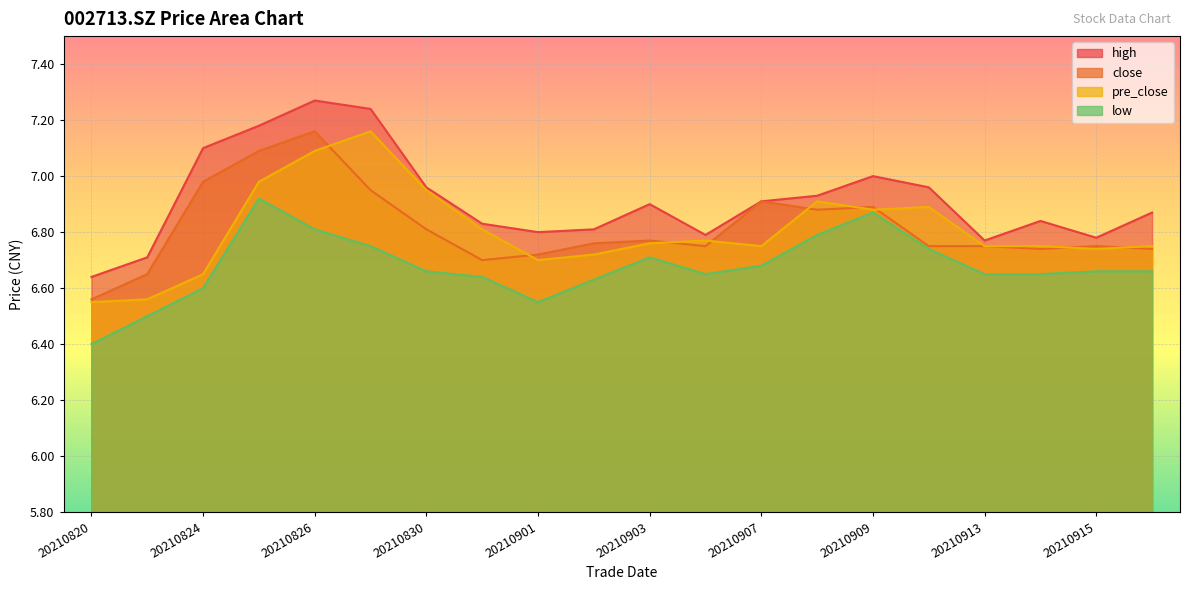

Reading right to left, transcribe all the data shown in this chart.

high: 6.9	6.8	6.8	6.8	7.0	7.0	6.9	6.9	6.8	6.9	6.8	6.8	6.8	7.0	7.2	7.3	7.2	7.1	6.7	6.6
close: 6.7	6.8	6.7	6.8	6.8	6.9	6.9	6.9	6.8	6.8	6.8	6.7	6.7	6.8	7.0	7.2	7.1	7.0	6.7	6.6
pre_close: 6.8	6.7	6.8	6.8	6.9	6.9	6.9	6.8	6.8	6.8	6.7	6.7	6.8	7.0	7.2	7.1	7.0	6.7	6.6	6.5
low: 6.7	6.7	6.7	6.7	6.7	6.9	6.8	6.7	6.7	6.7	6.6	6.5	6.6	6.7	6.8	6.8	6.9	6.6	6.5	6.4